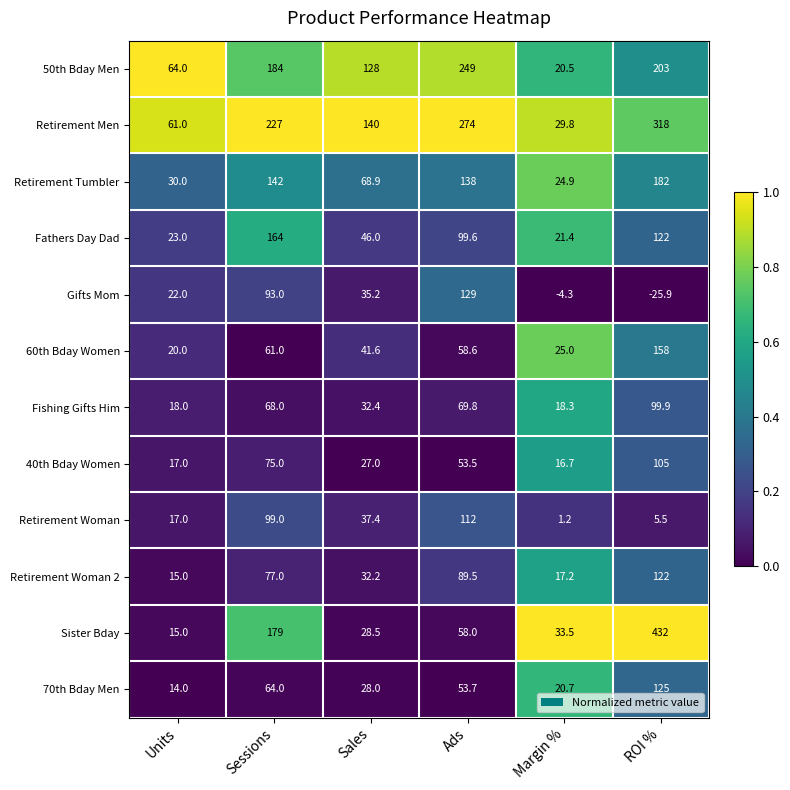

How many distinct data groups are displayed?

12